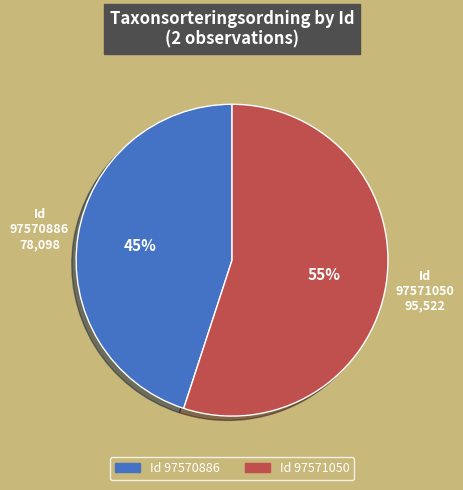

How many segments does this pie chart have?

2